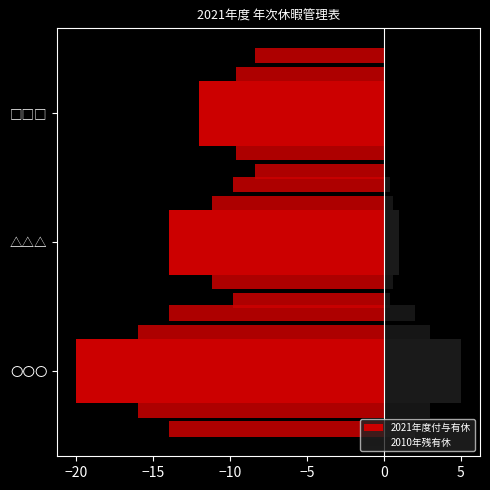

Which series has the widest spread of values?

2021年度付与有休